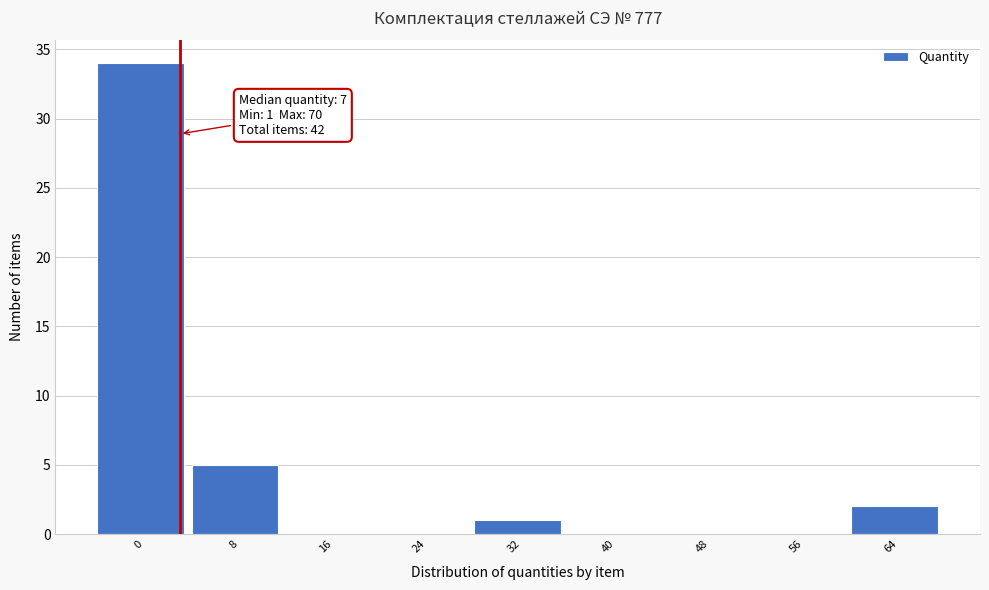

Reading left to right, what are all the values shown in this chart?

0=34	8=5	16=0	24=0	32=1	40=0	48=0	56=0	64=2